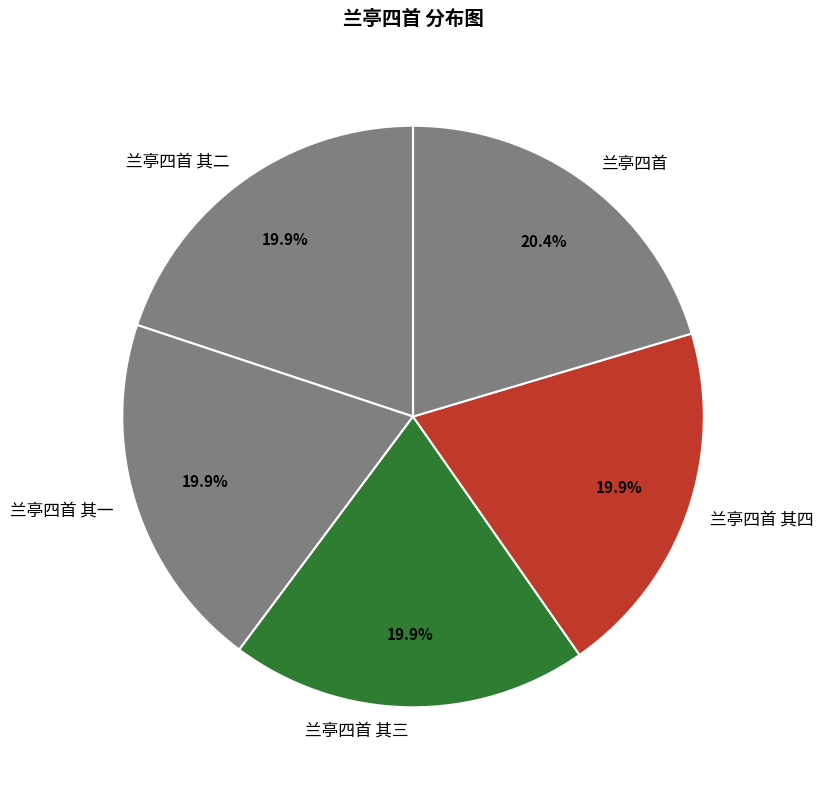

What percentage is NOT represented by 兰亭四首 其一?

80.1%